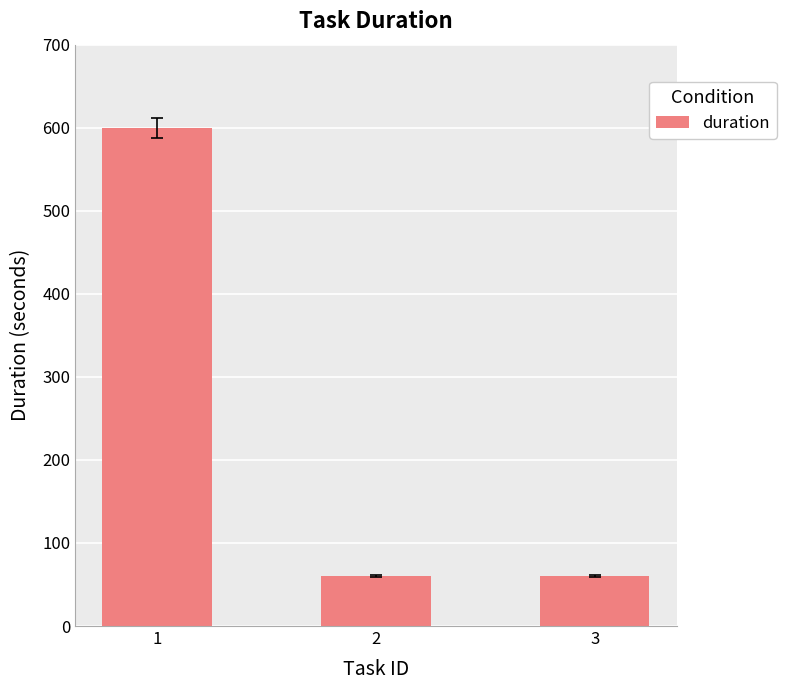

What is the ratio of the value at 3 to the value at 1?

0.1